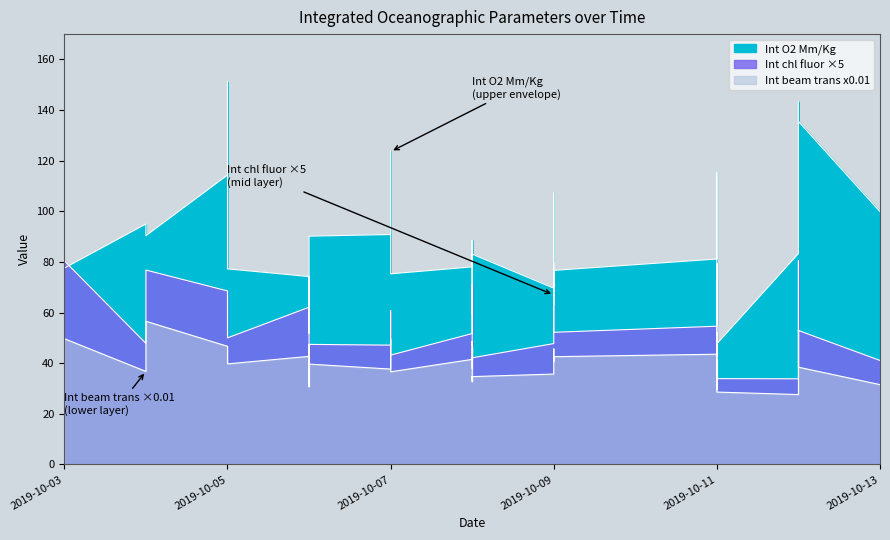

True or false: Int O2 Mm/Kg and Int chl fluor intersect in this chart.

True